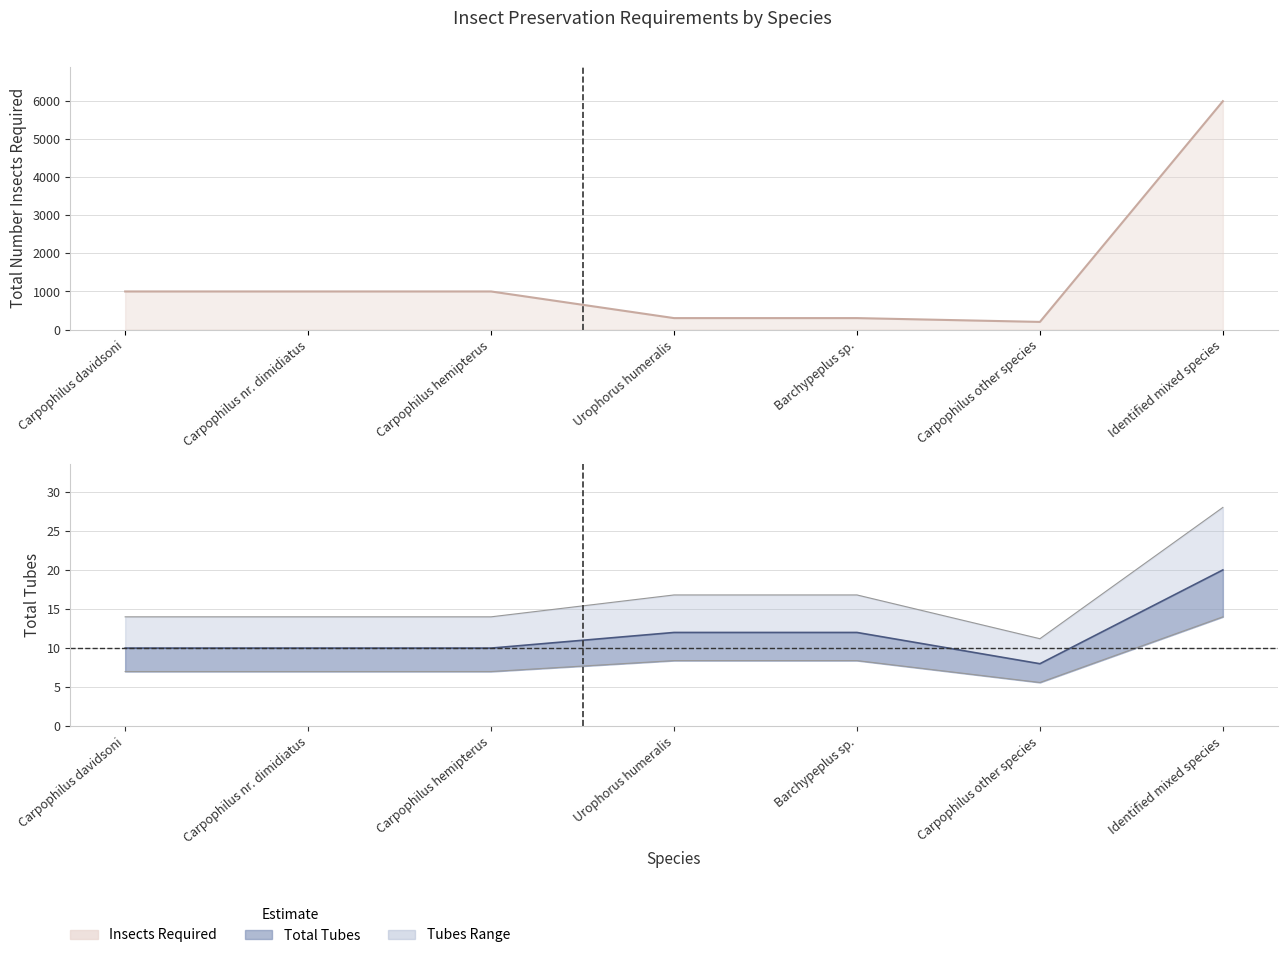

What is the approximate value of Total tubes at Barchypeplus sp.?

12